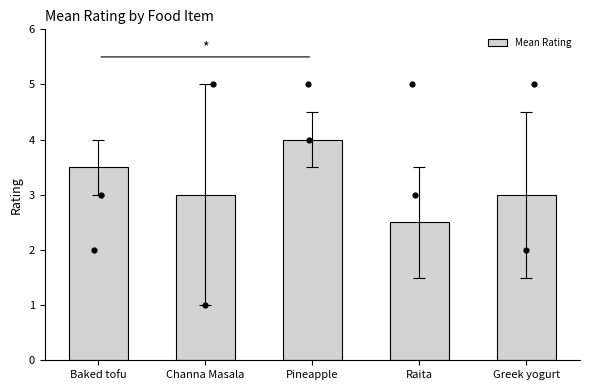

What is the change in value from Pineapple to Greek yogurt?

-1.0